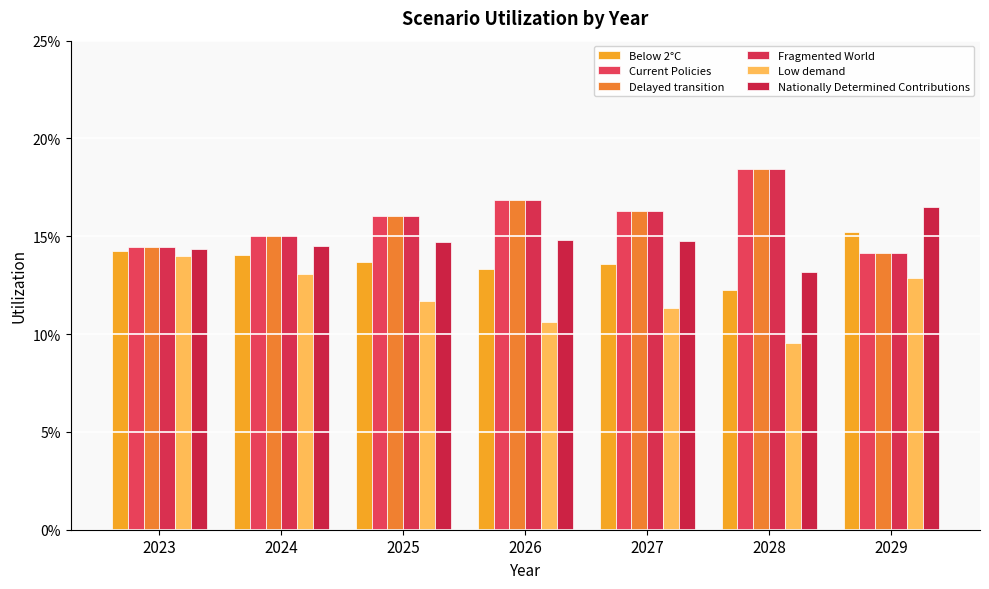

What is the sum of all Below 2°C values?

1.0